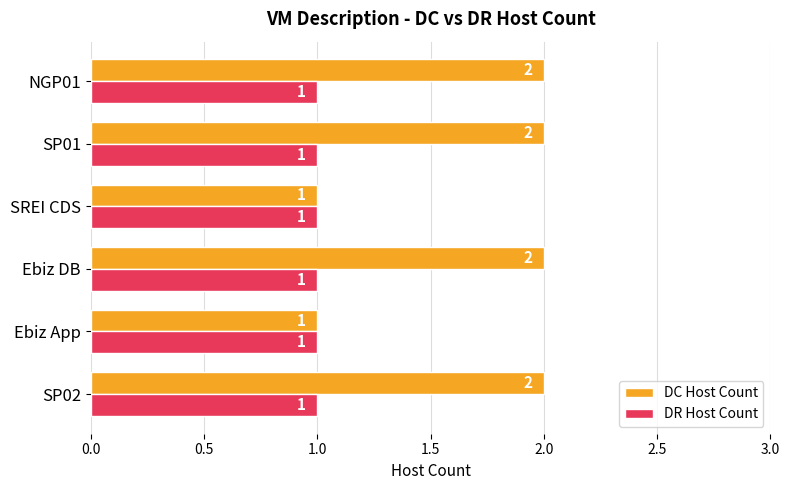

What is the sum of all DR Host Count values?

6